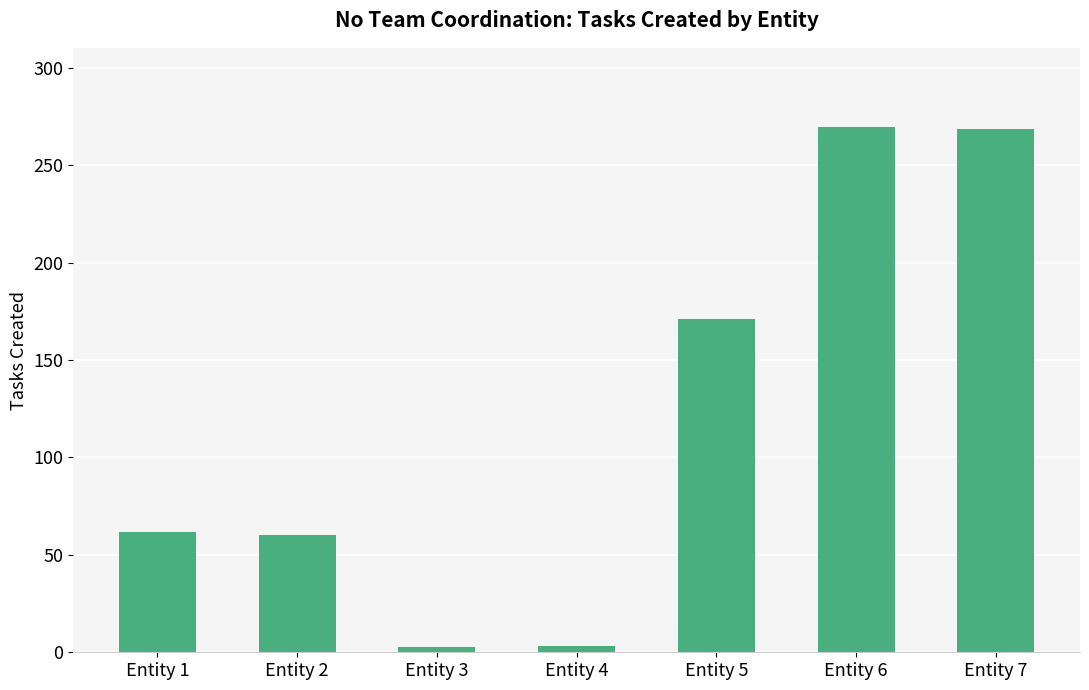

What is the value of the 6th bar from the left?

269.7